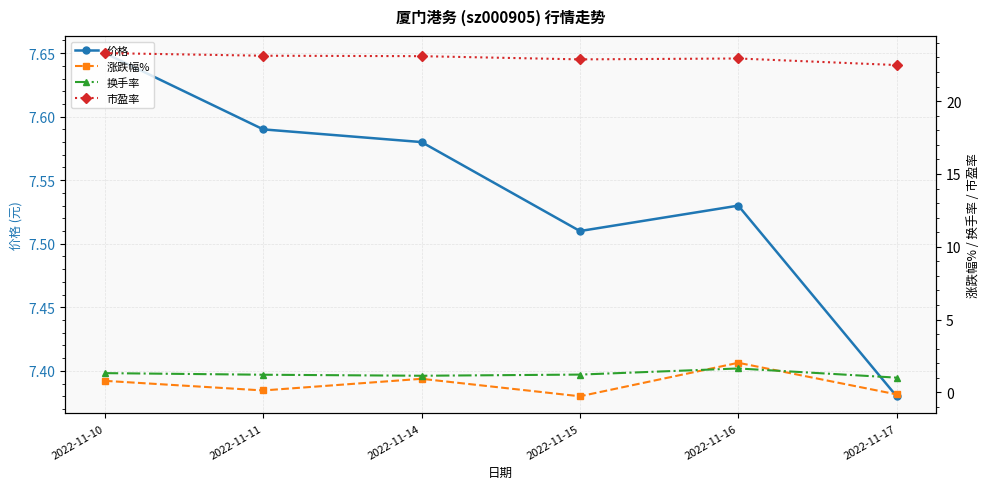

Is the value of 换手率 at 2022-11-16 greater than the value of 市盈率 at 2022-11-15?

No